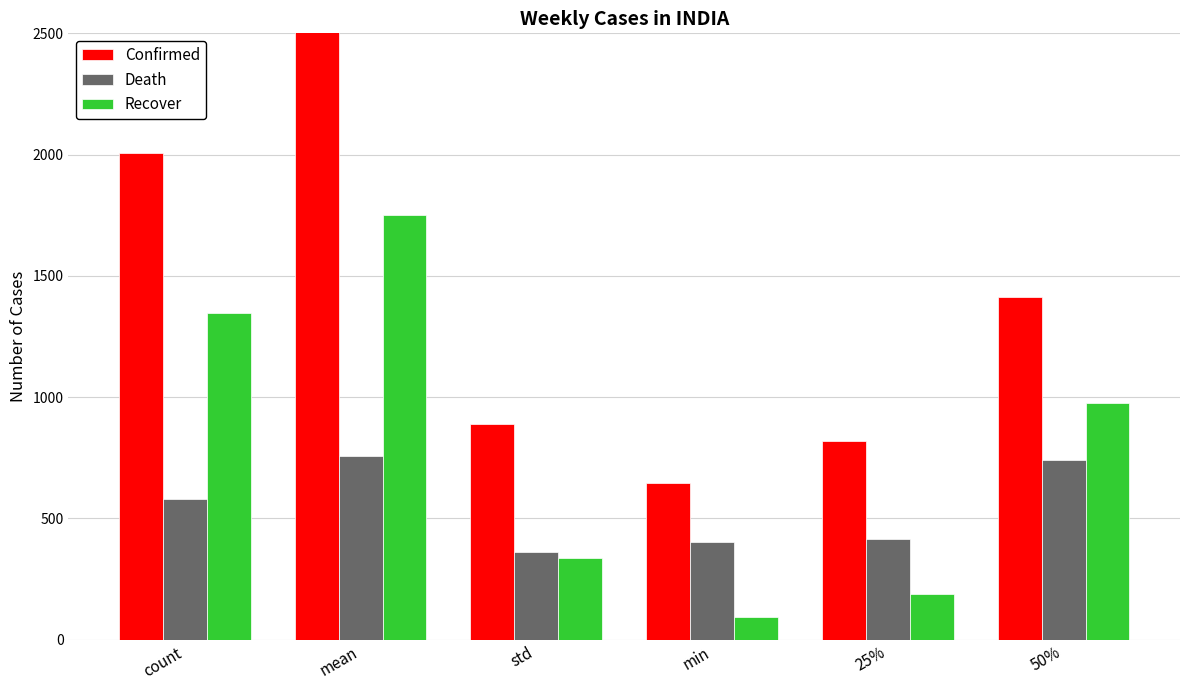

What is the maximum value for Confirmed?

2543.7